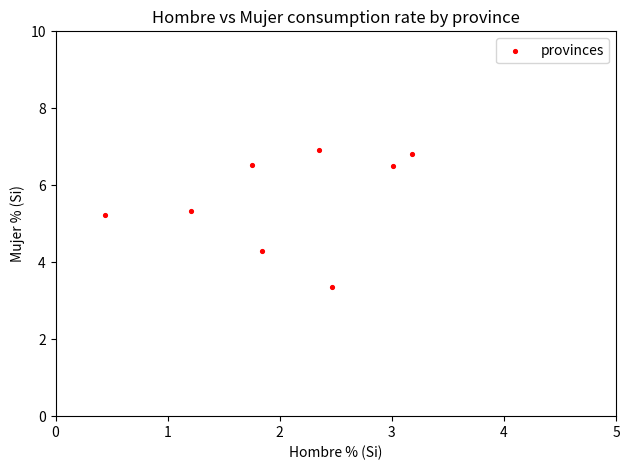

What is the range of Y values (max minus min)?

3.6